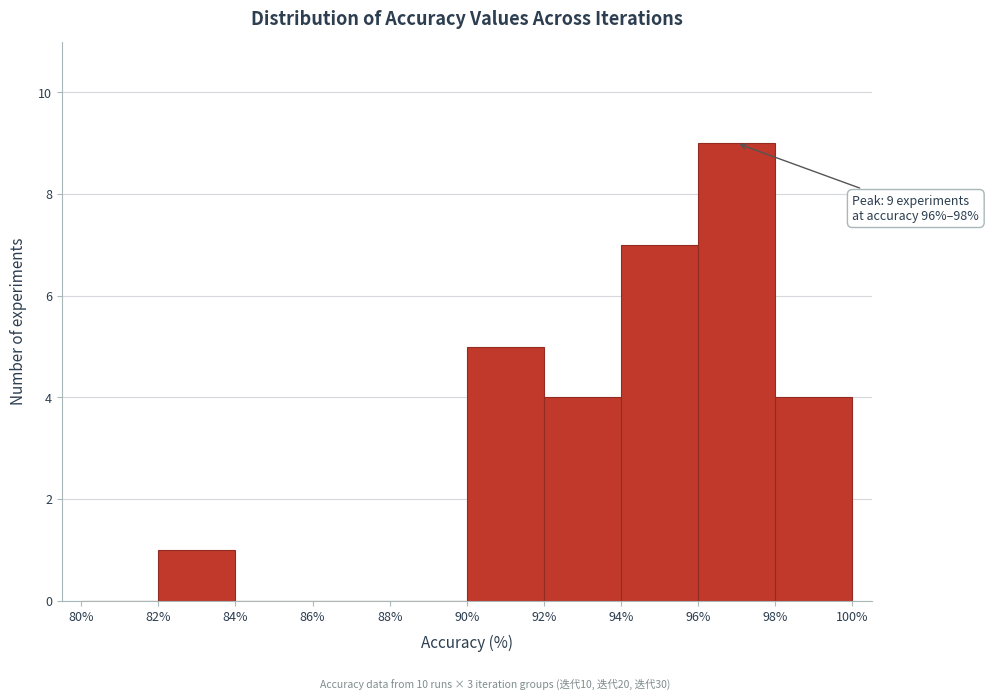

Over which range of the x-axis is the bar tallest?

96% to 98%